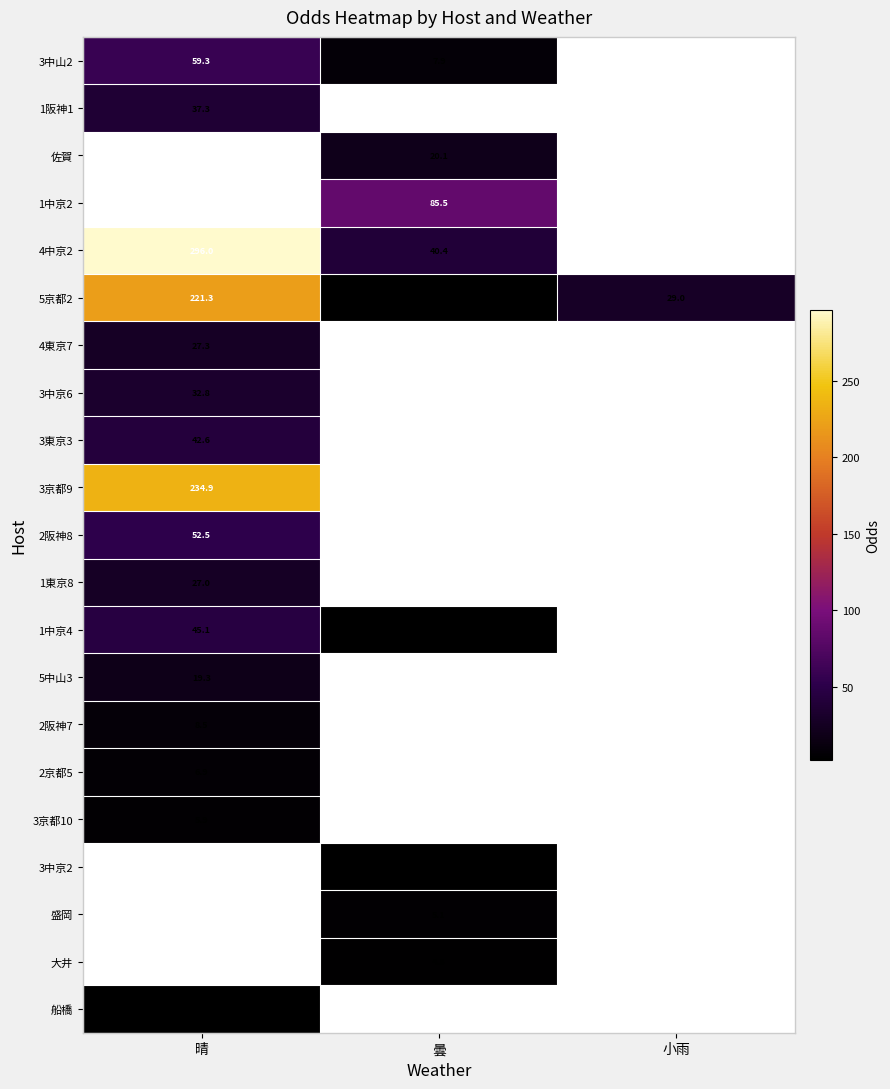

Is it true that 5京都2 equals 3.7 at 曇?

True